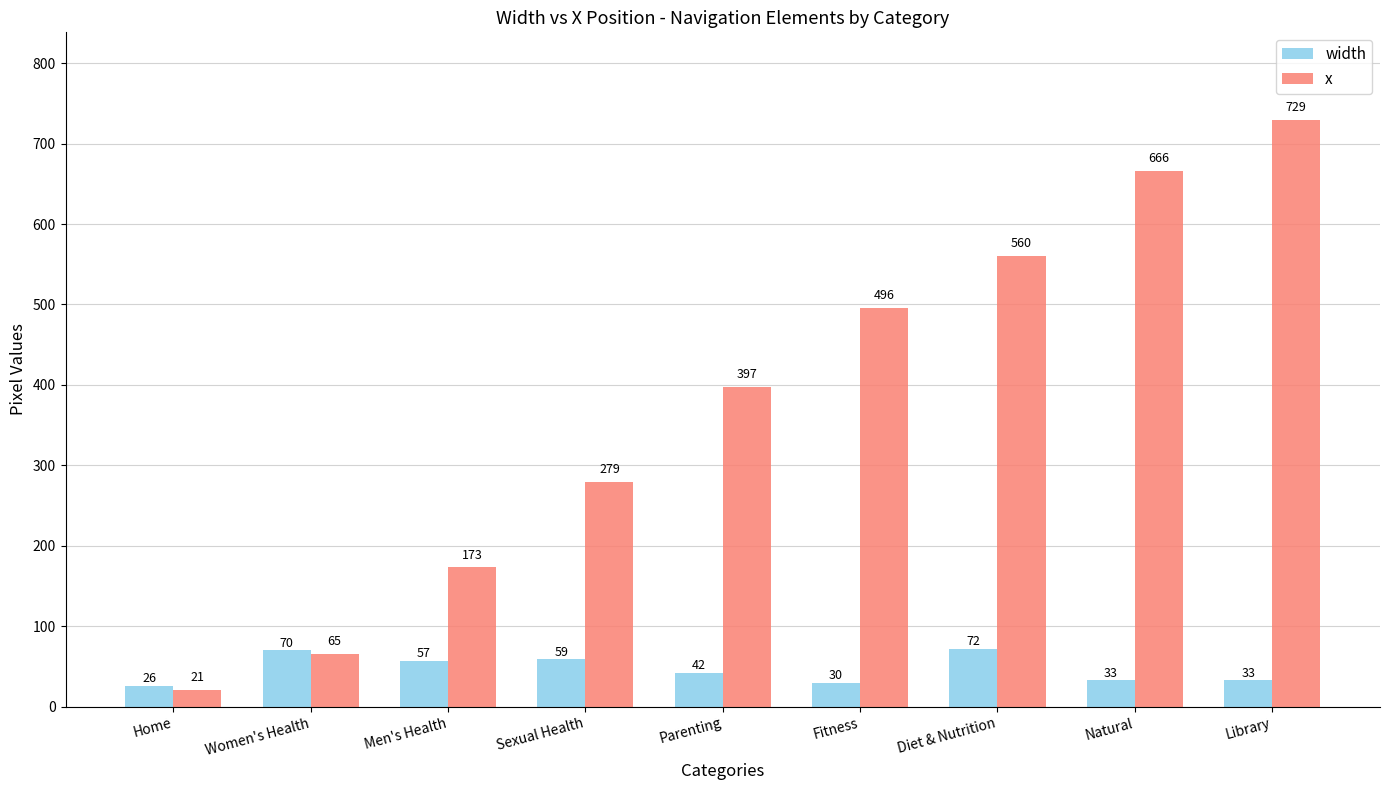

Which series changed the most between Sexual Health and Natural?

x